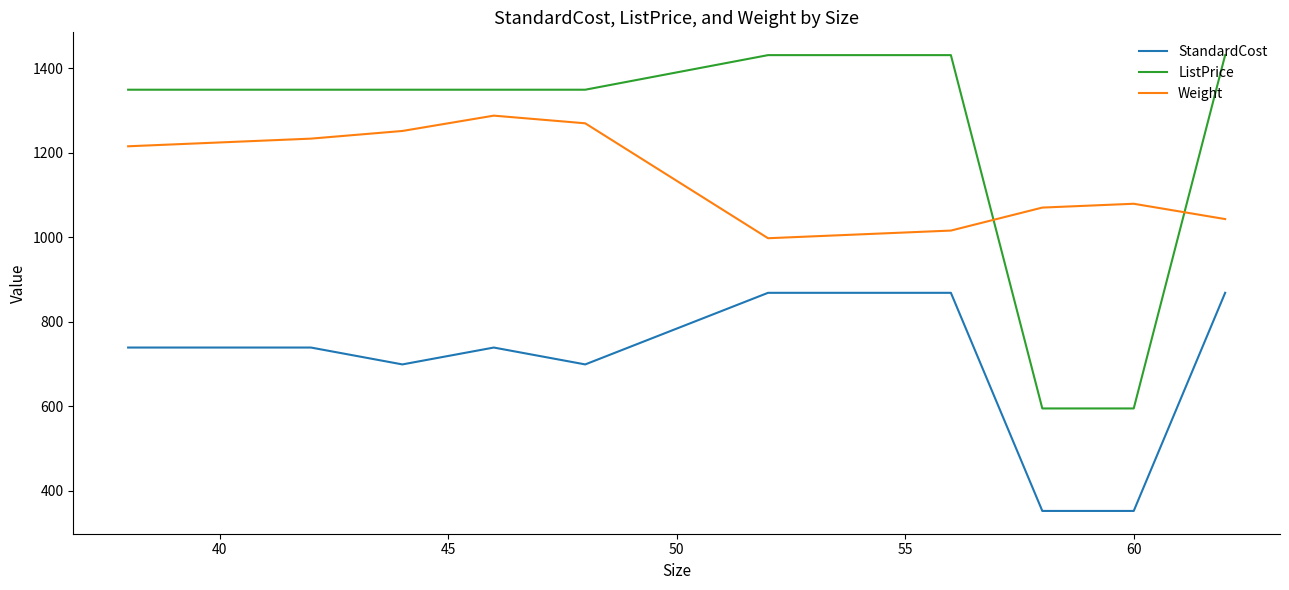

Does the chart display data point markers on the line(s)?

No